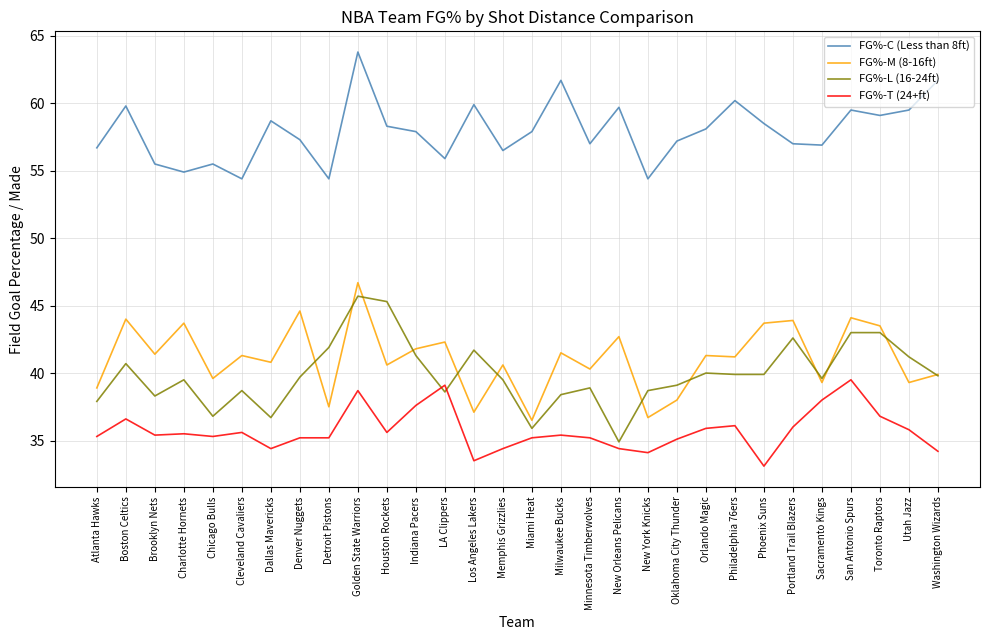

What are all the series names shown in the legend?

FG%-C (Less than 8ft), FG%-M (8-16ft), FG%-L (16-24ft), FG%-T (24+ft)